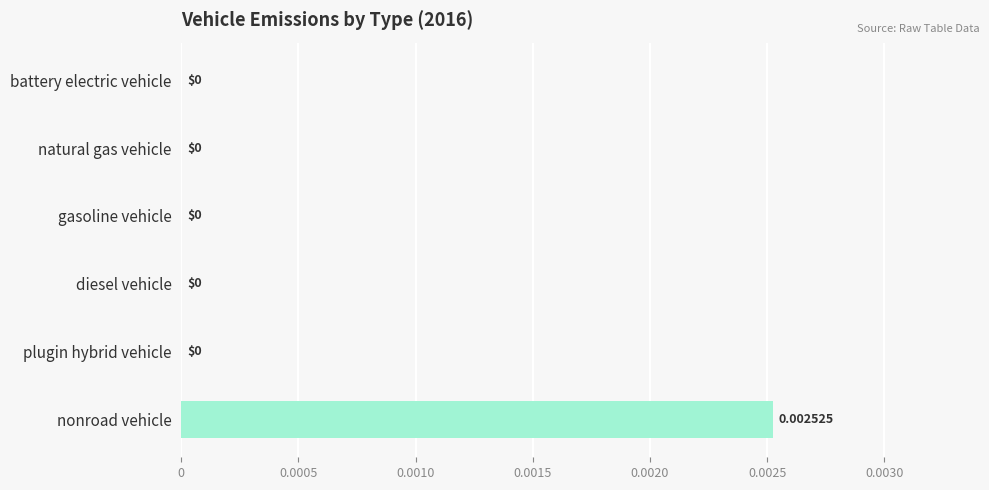

Which has a higher value, nonroad vehicle or diesel vehicle?

nonroad vehicle